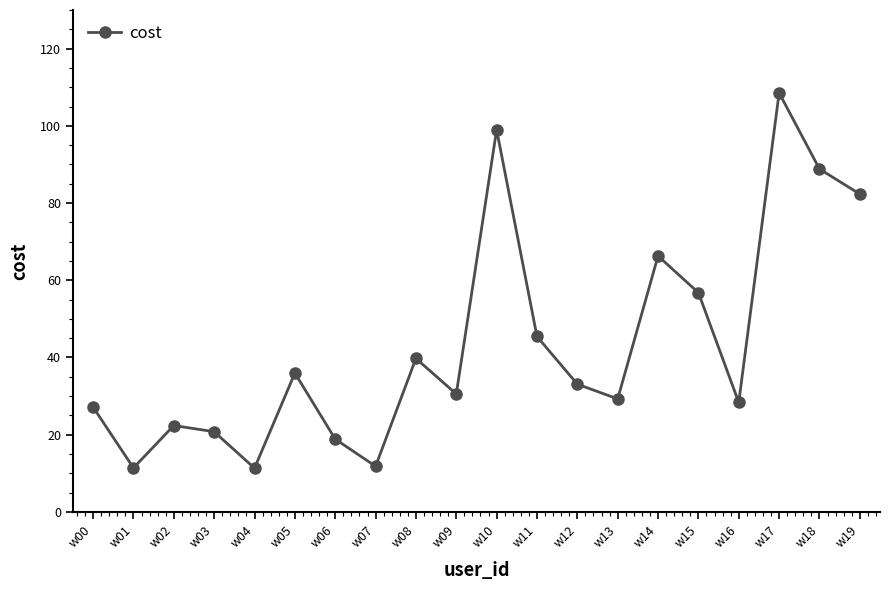

True or false: there are more than 1 points higher than both neighbors.

True